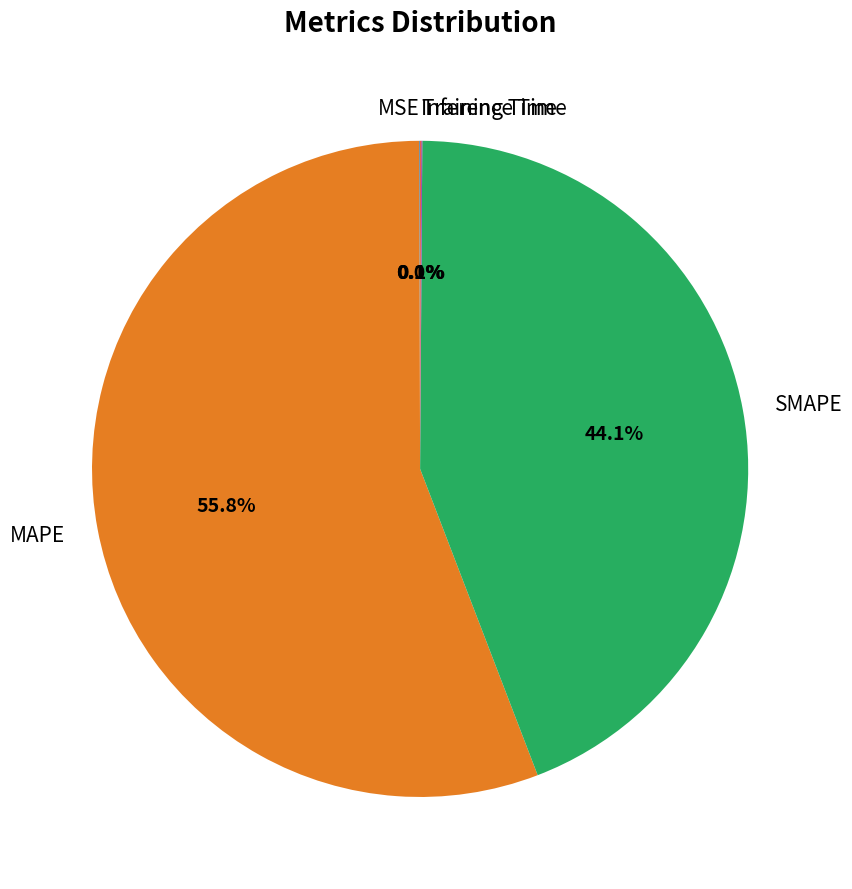

What is the largest slice in the pie chart?

MAPE